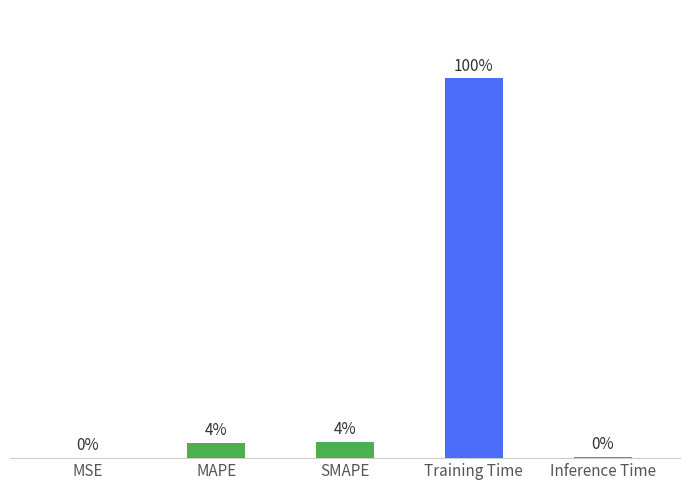

Are the bars horizontal?

No